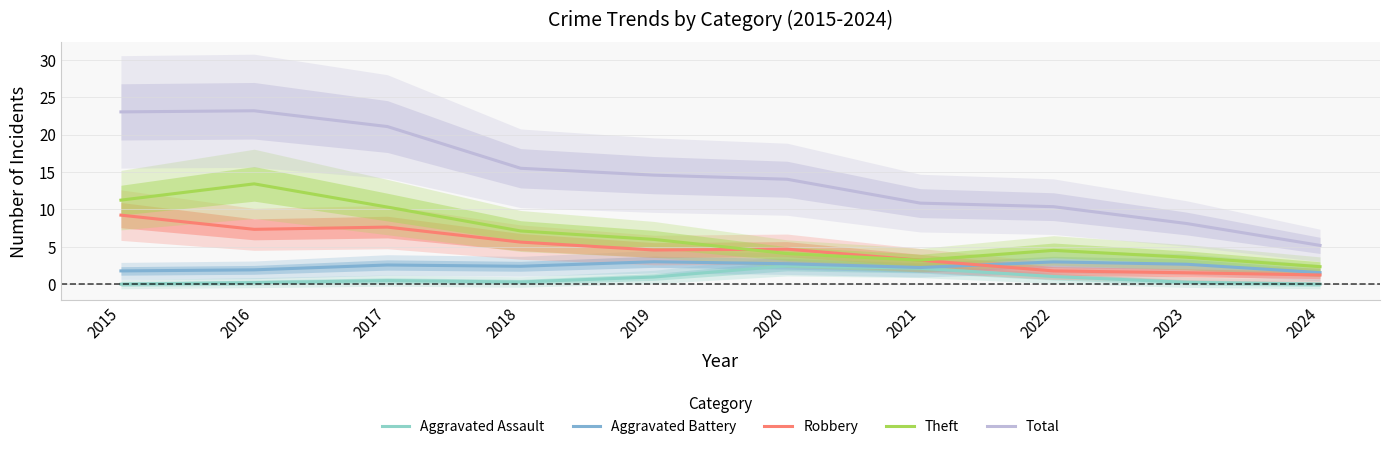

What is the sum of the Robbery values at 2023 and 2022?

3.3